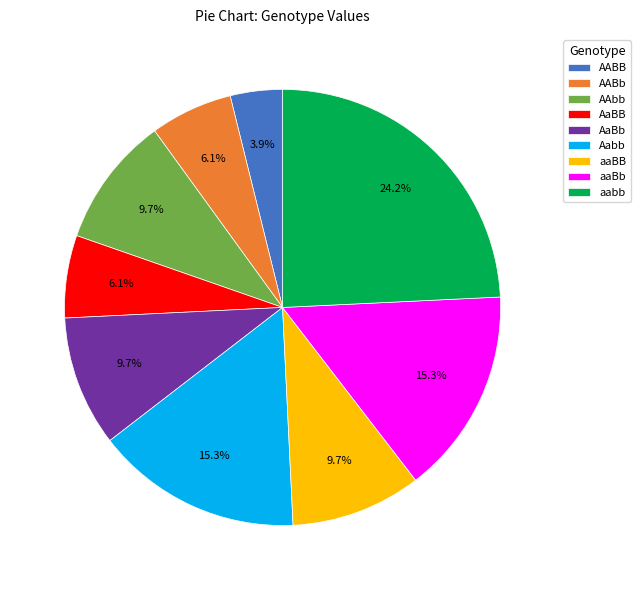

Which slice is the smallest?

AABB